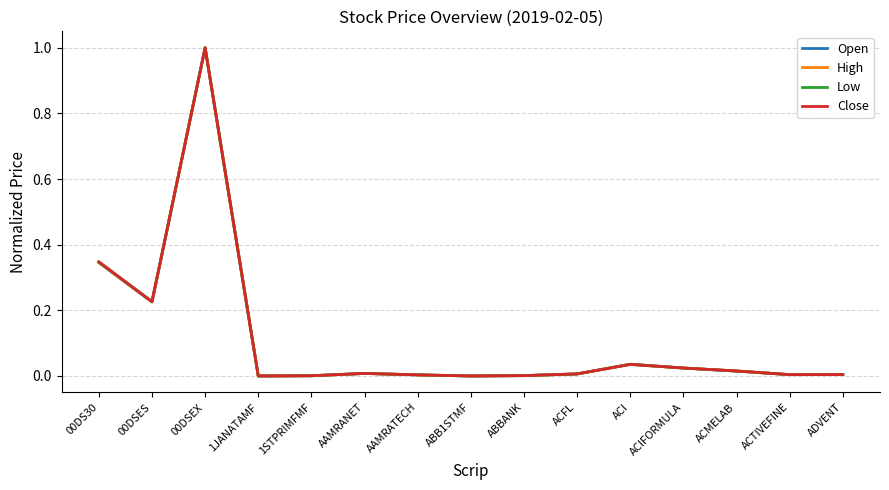

How many series are shown in this chart?

4